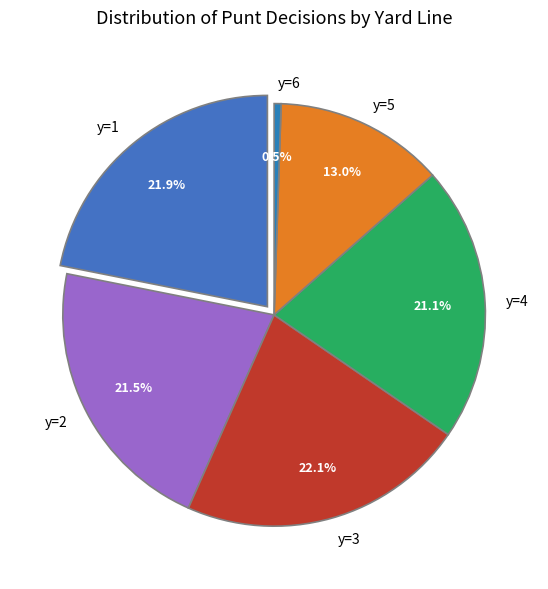

Is there a majority slice in this chart?

No